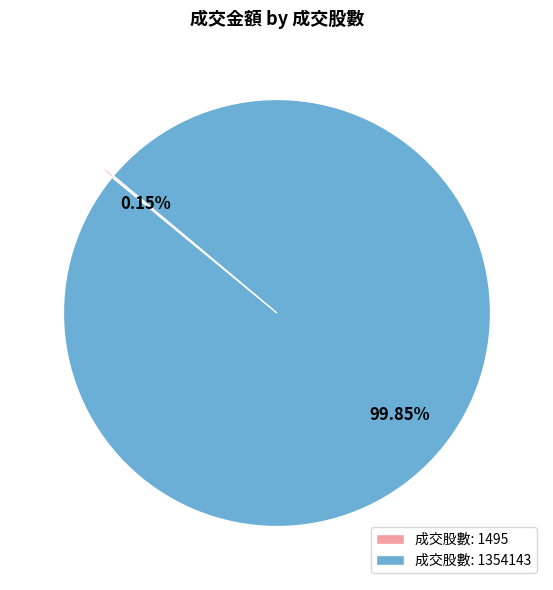

Which category accounts for the majority?

成交股數: 1354143